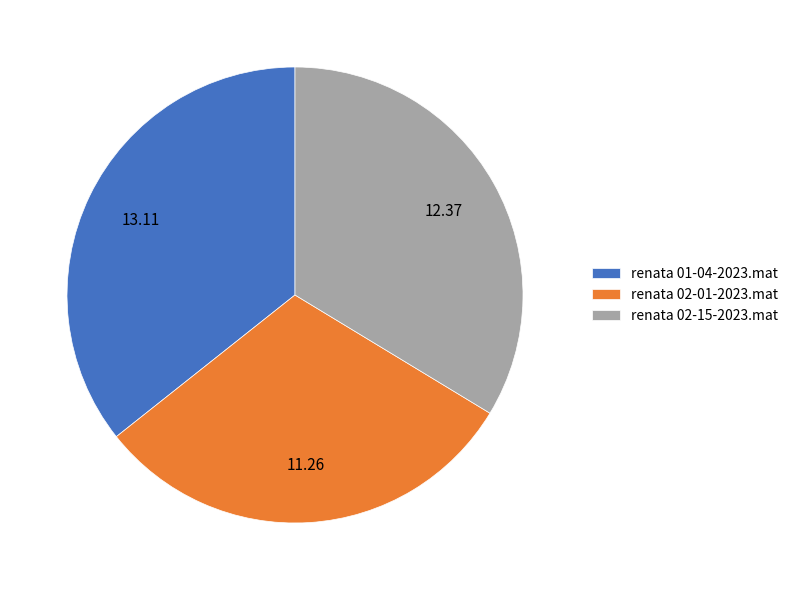

Between renata 01-04-2023.mat and renata 02-01-2023.mat, which is larger?

renata 01-04-2023.mat